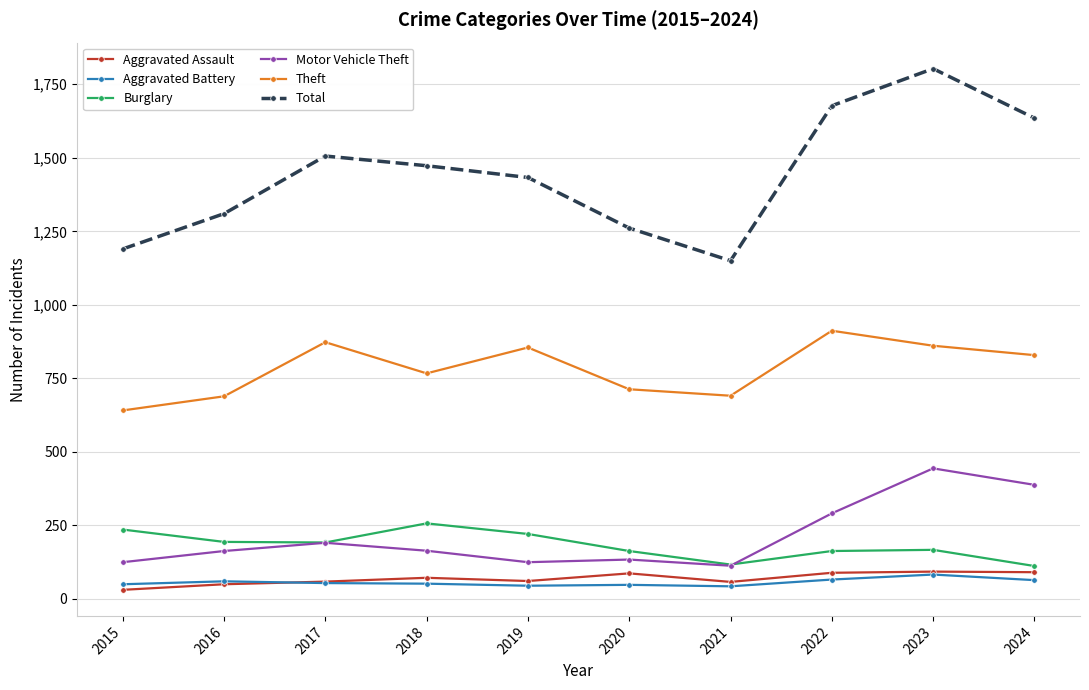

What is the difference between the Total values at 2020 and 2019?

172